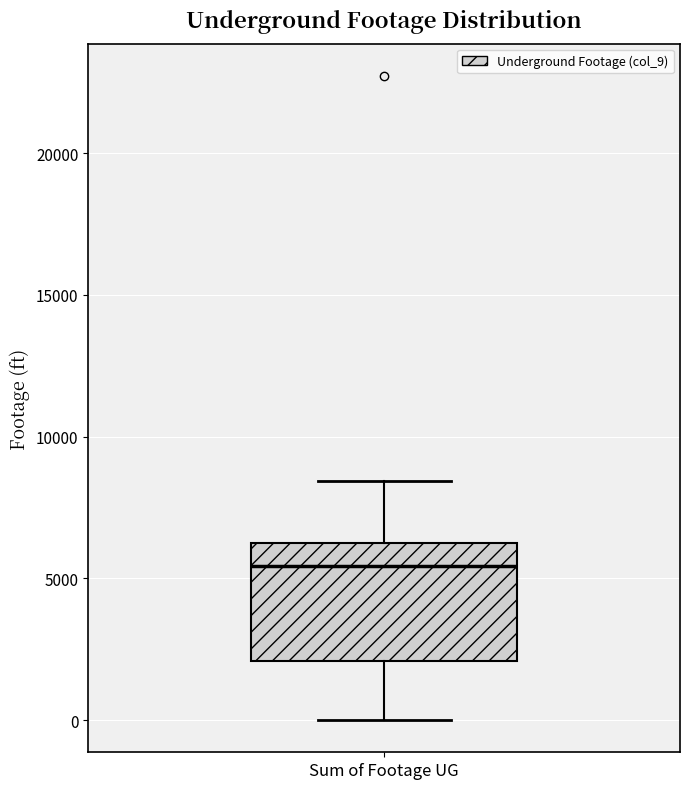

Read this box plot against the y-axis: the position of the median line, the range covered by the box, and the ends of both whiskers. The values are not printed on the chart, so give them approximately, as read against the axis.

median 5500, box 2000 to 6500, whiskers 0 to 8500